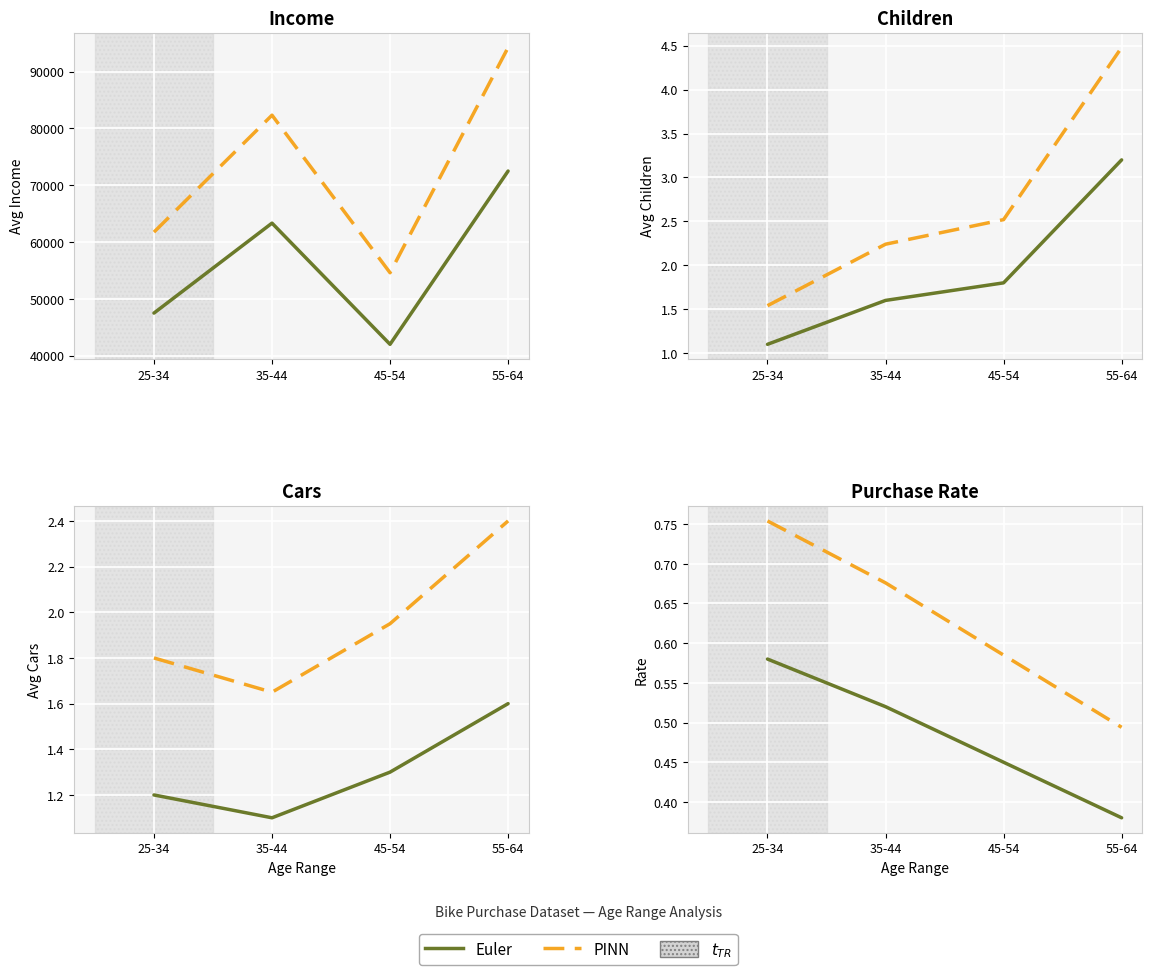

Between 45-54 and 25-34, which is larger?

25-34